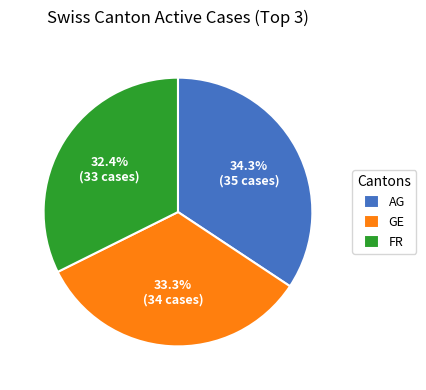

Which category has the smallest portion of the pie?

FR